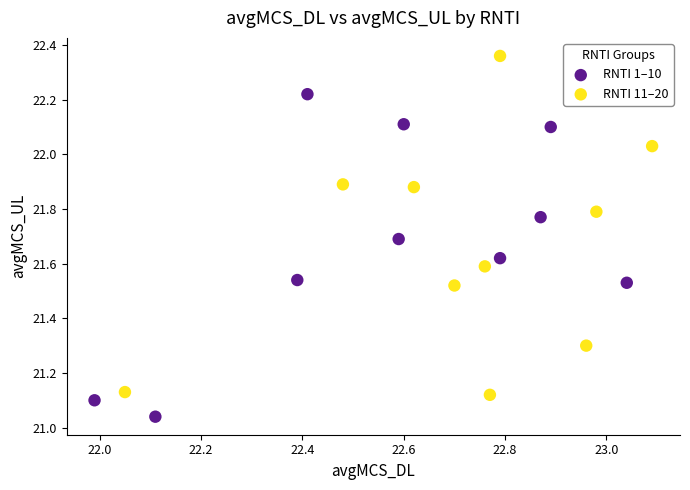

What are all the series names shown in the legend?

RNTI 1–10, RNTI 11–20